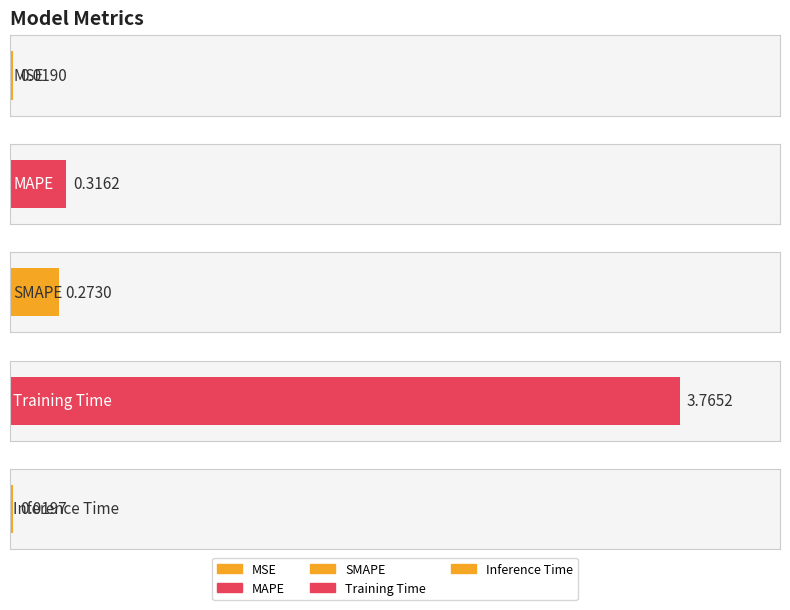

What is the difference between the second highest and second lowest values?

0.3